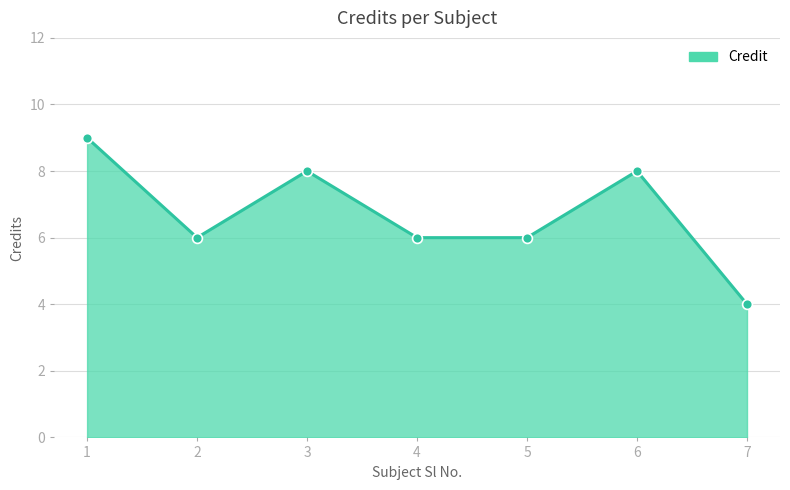

Between 3 and 7, which is larger?

3